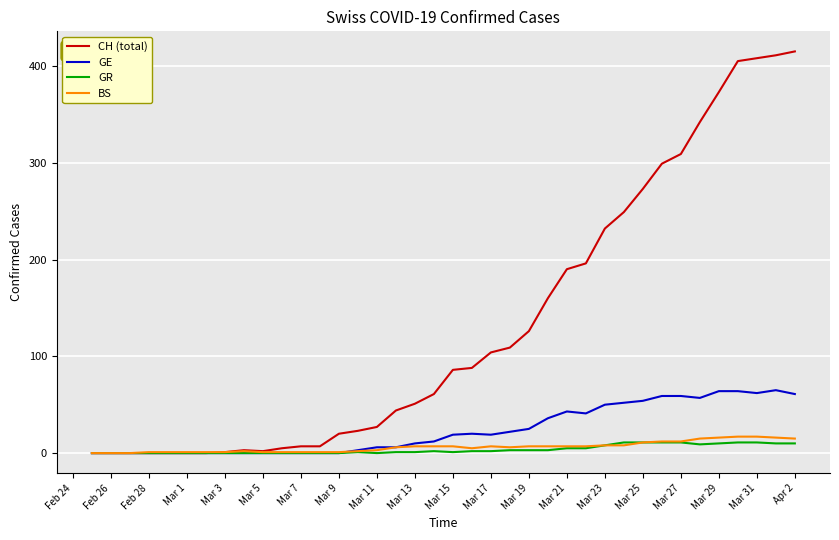

Which series has the widest spread of values?

CH (total)